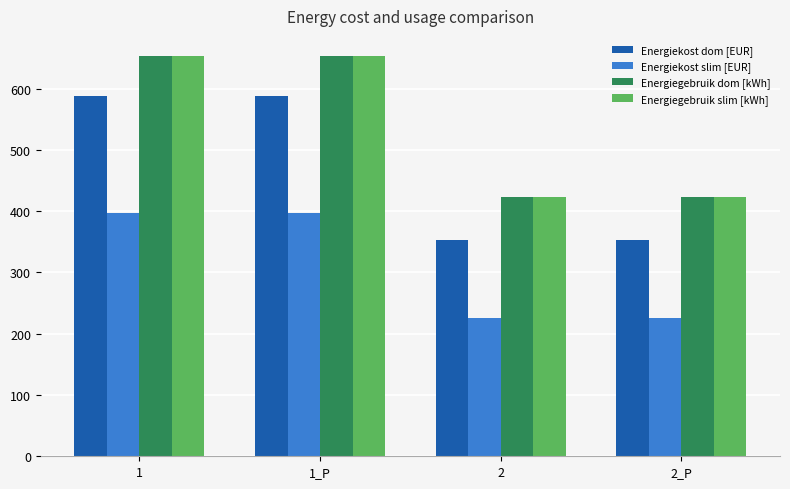

True or false: Energiegebruik dom [kWh] has a value of 653.2 at 1_P.

True